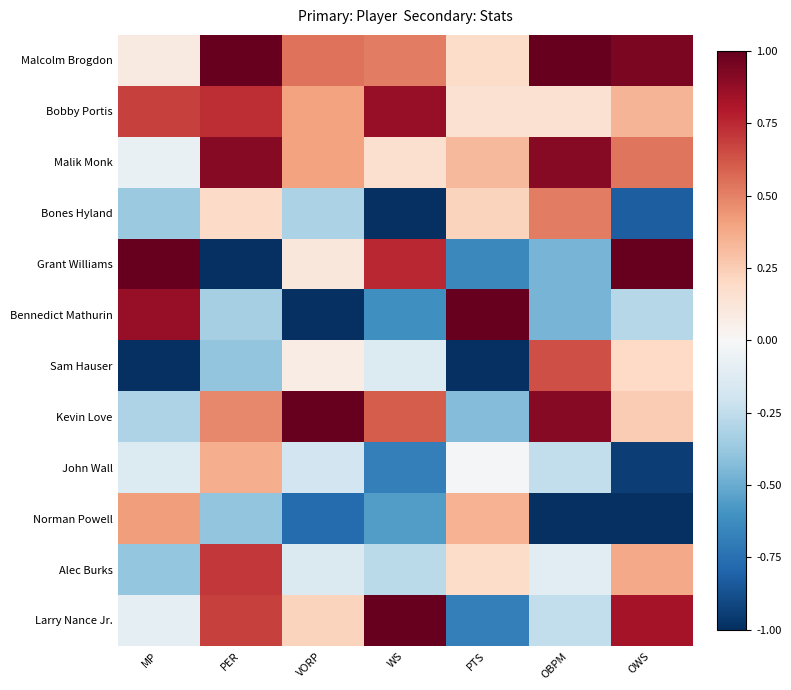

Which label corresponds to the largest value in the chart?

PER